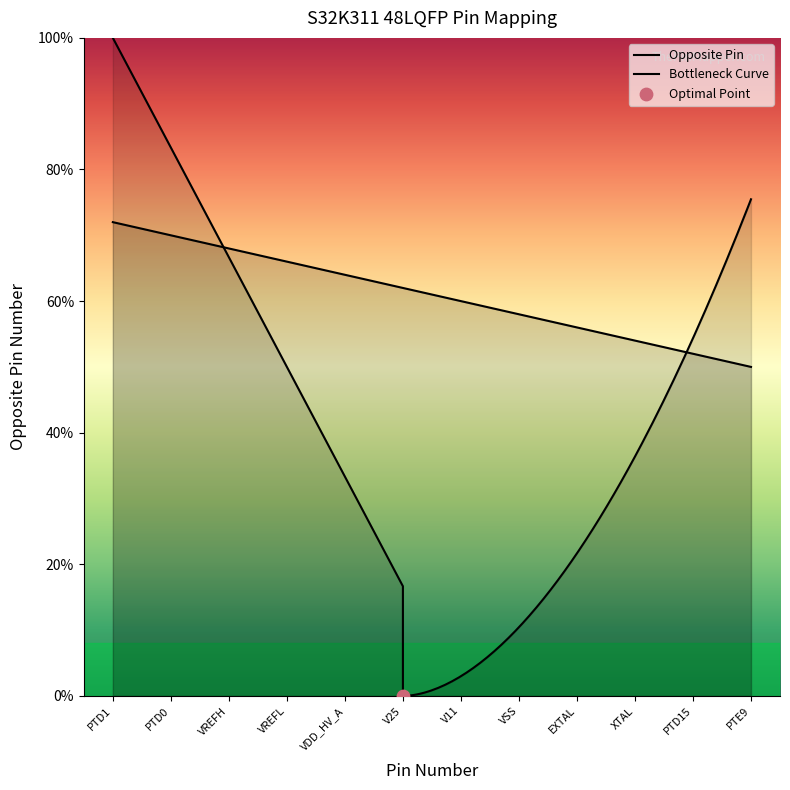

What is the ratio of the value at VREFH to the value at PTD0?

1.0